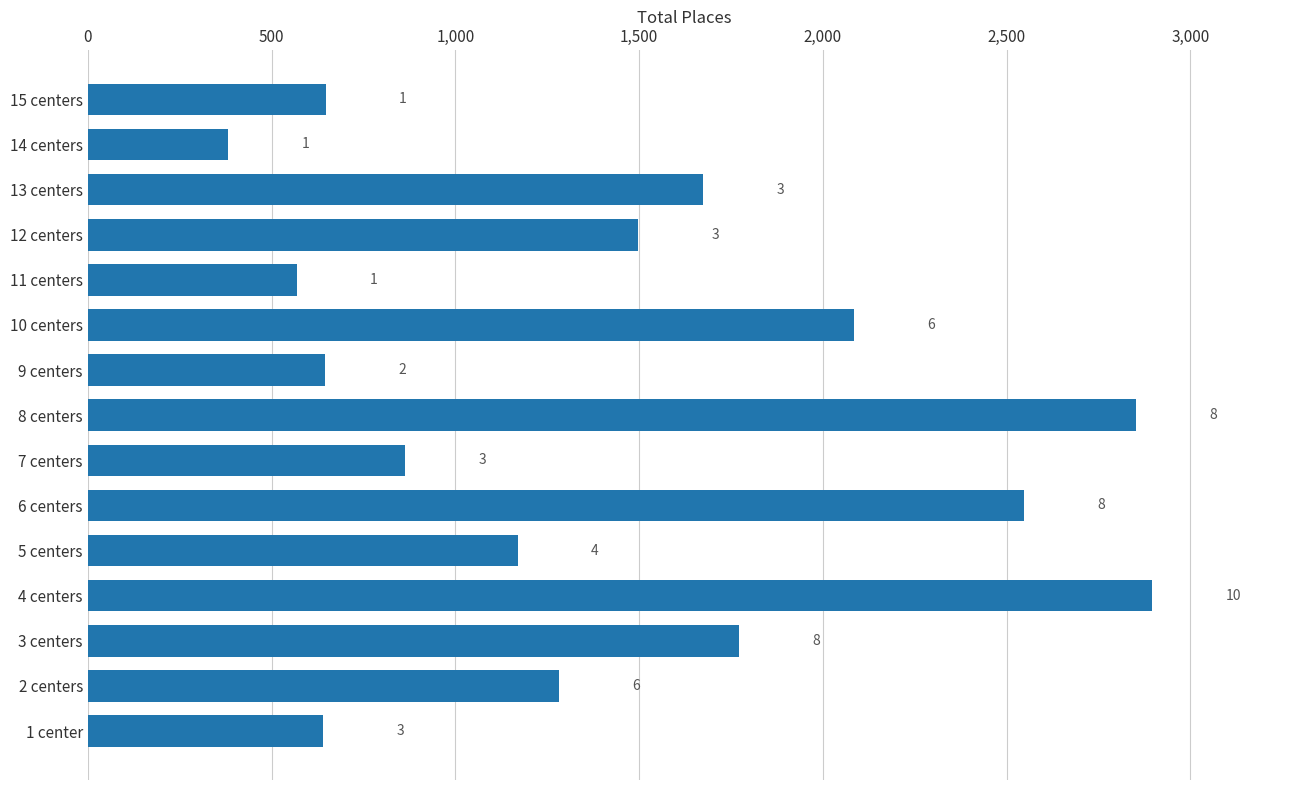

What is the average value?

1434